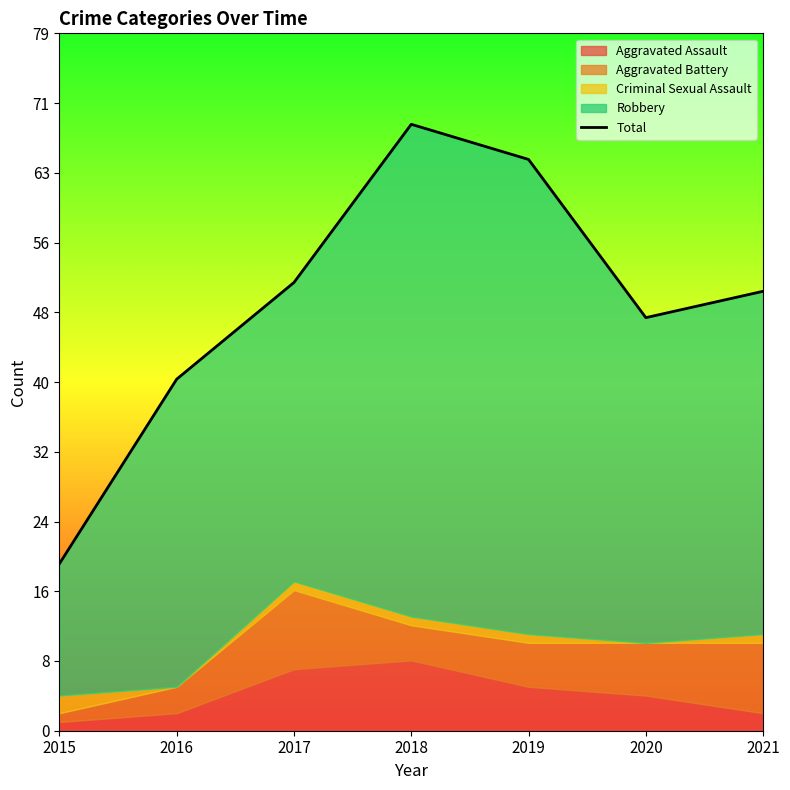

What is the change in value from 2015 to 2019?

+46